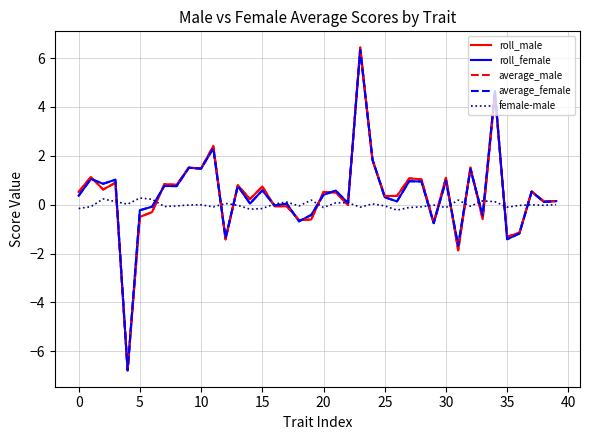

True or false: average_male has more than 1 interior local peaks.

True